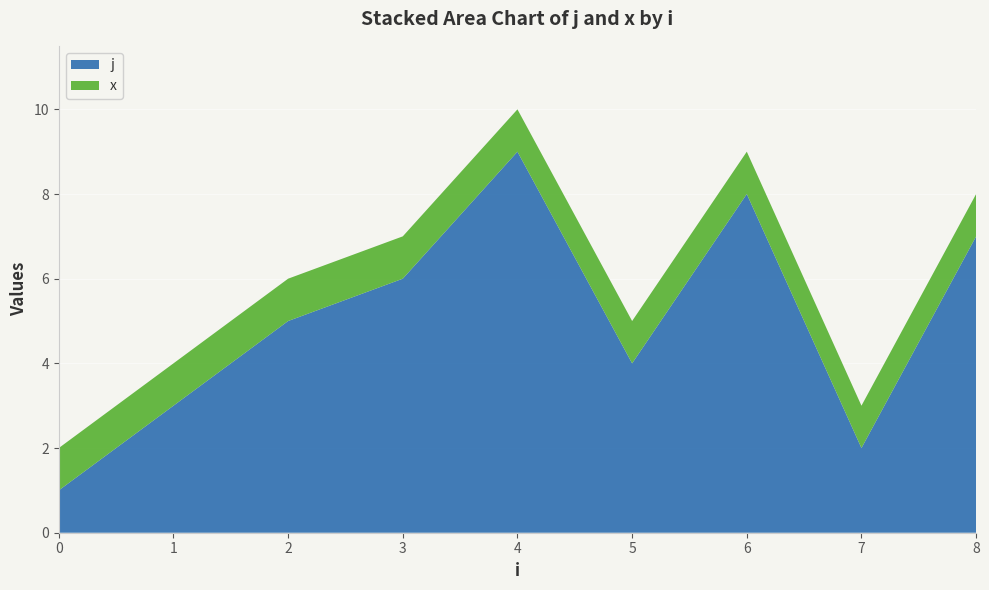

Reading left to right, what are all the values shown in this chart?

j: 1.0	3.0	5.0	6.0	9.0	4.0	8.0	2.0	7.0
x: 1.0	1.0	1.0	1.0	1.0	1.0	1.0	1.0	1.0